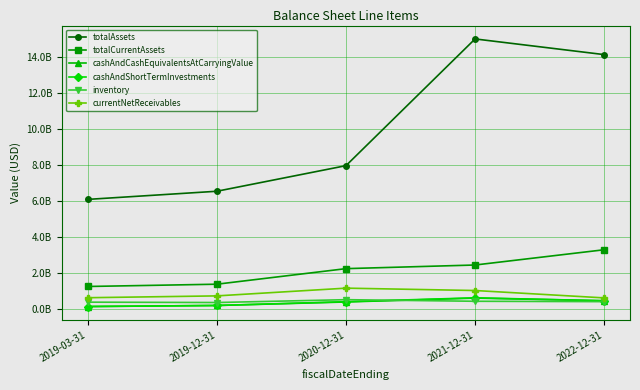

What are all the series names shown in the legend?

totalAssets, totalCurrentAssets, cashAndCashEquivalentsAtCarryingValue, cashAndShortTermInvestments, inventory, currentNetReceivables